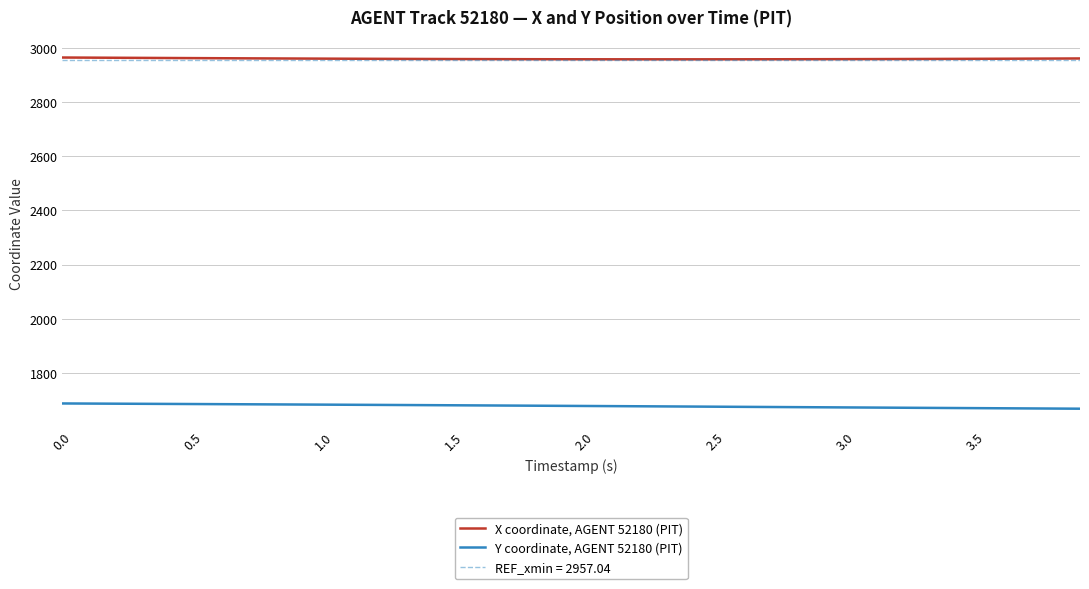

True or false: X coordinate, AGENT 52180 (PIT) and Y coordinate, AGENT 52180 (PIT) intersect in this chart.

False